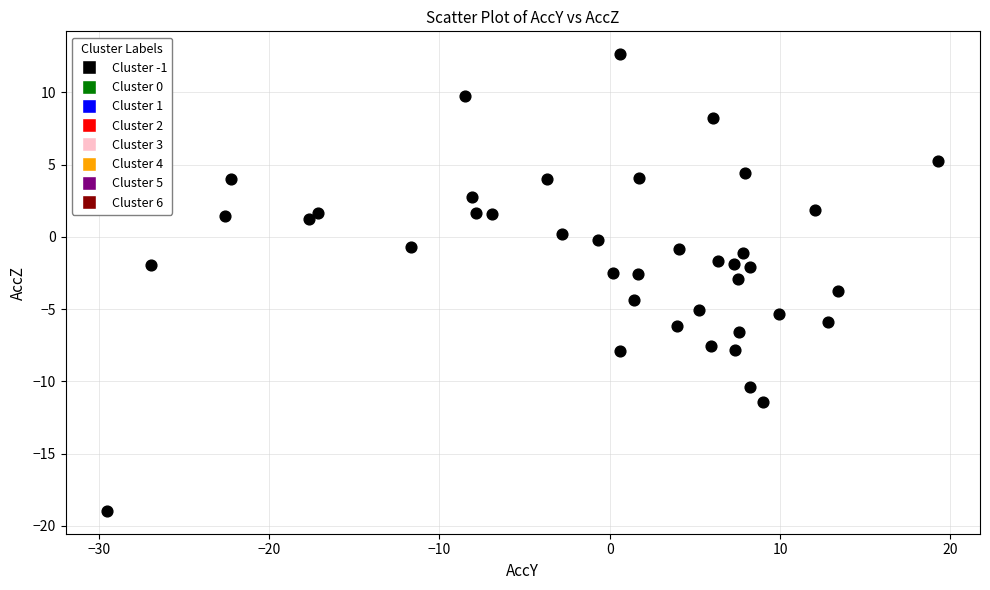

What is the range of Y values (max minus min)?

31.6